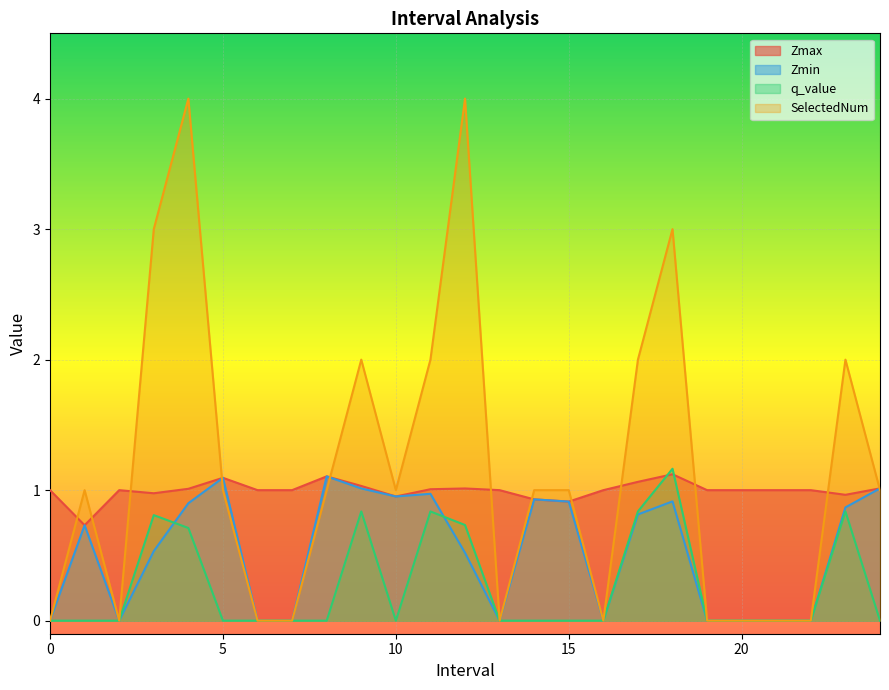

At how many categories does at least one series exceed 1?

11